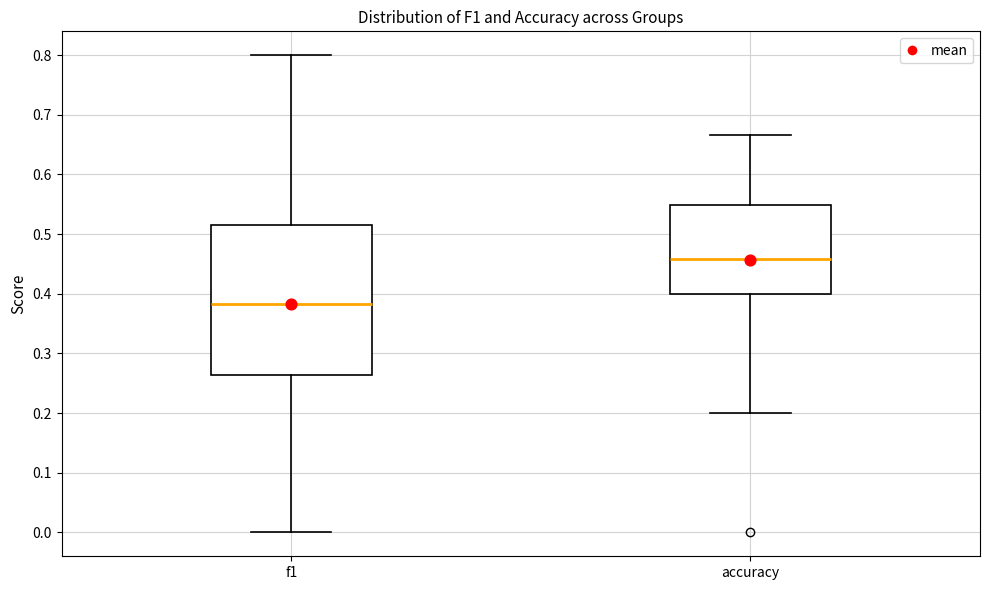

Reading left to right, read every box against the y-axis: the position of its median line, the range the box covers, and the ends of its whiskers. The values are not printed on the chart, so give them approximately, as read against the axis.

f1: median 0.38, box 0.26 to 0.52, whiskers 0.00 to 0.80
accuracy: median 0.46, box 0.40 to 0.55, whiskers 0.20 to 0.67